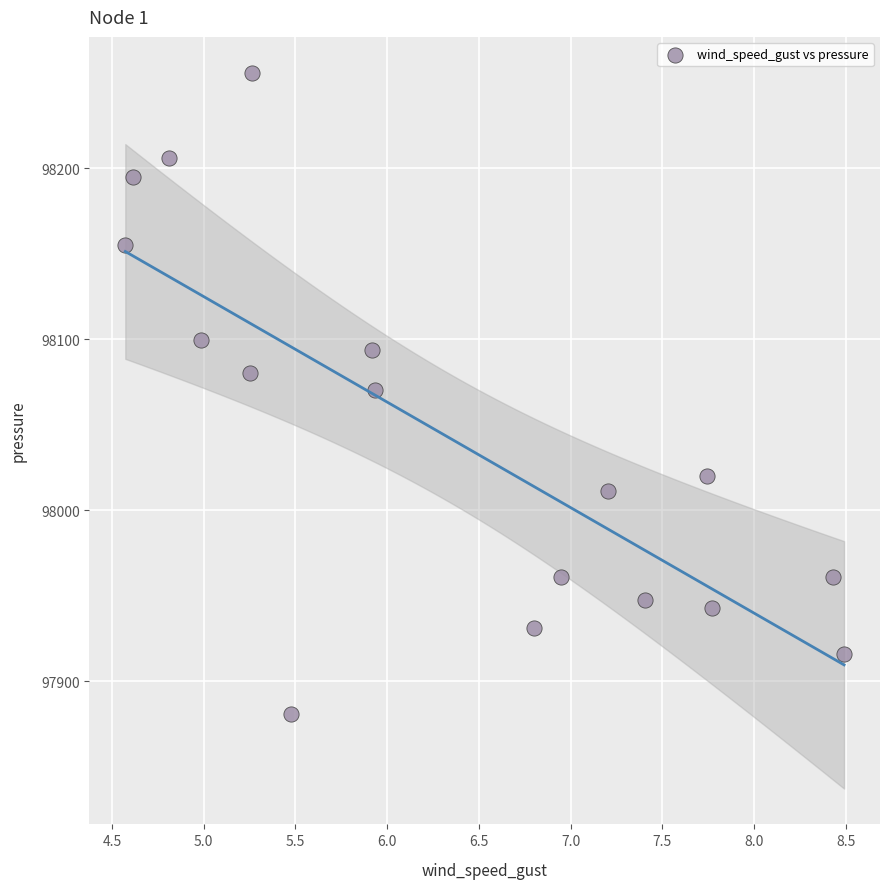

What is the range of X values (max minus min)?

3.9